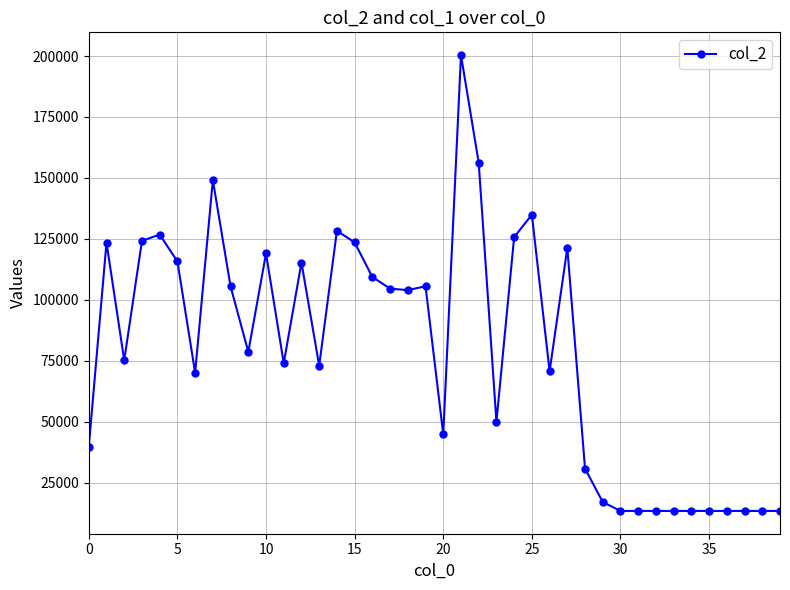

How many series are shown in this chart?

1